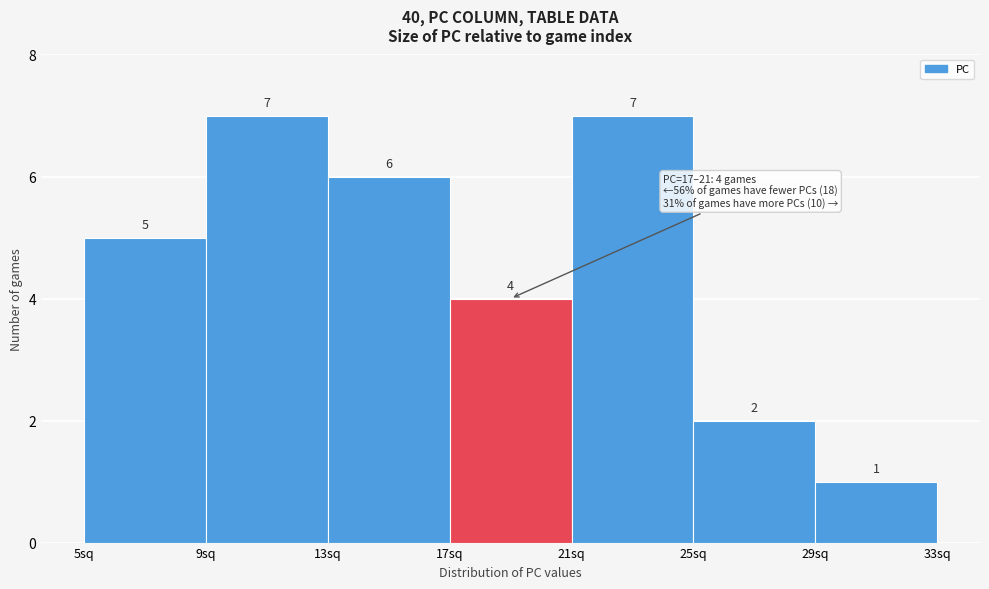

Reading left to right, list every bar in this chart as the range it spans on the x-axis followed by its height.

5 to 9: 5
9 to 13: 7
13 to 17: 6
17 to 21: 4
21 to 25: 7
25 to 29: 2
29 to 33: 1